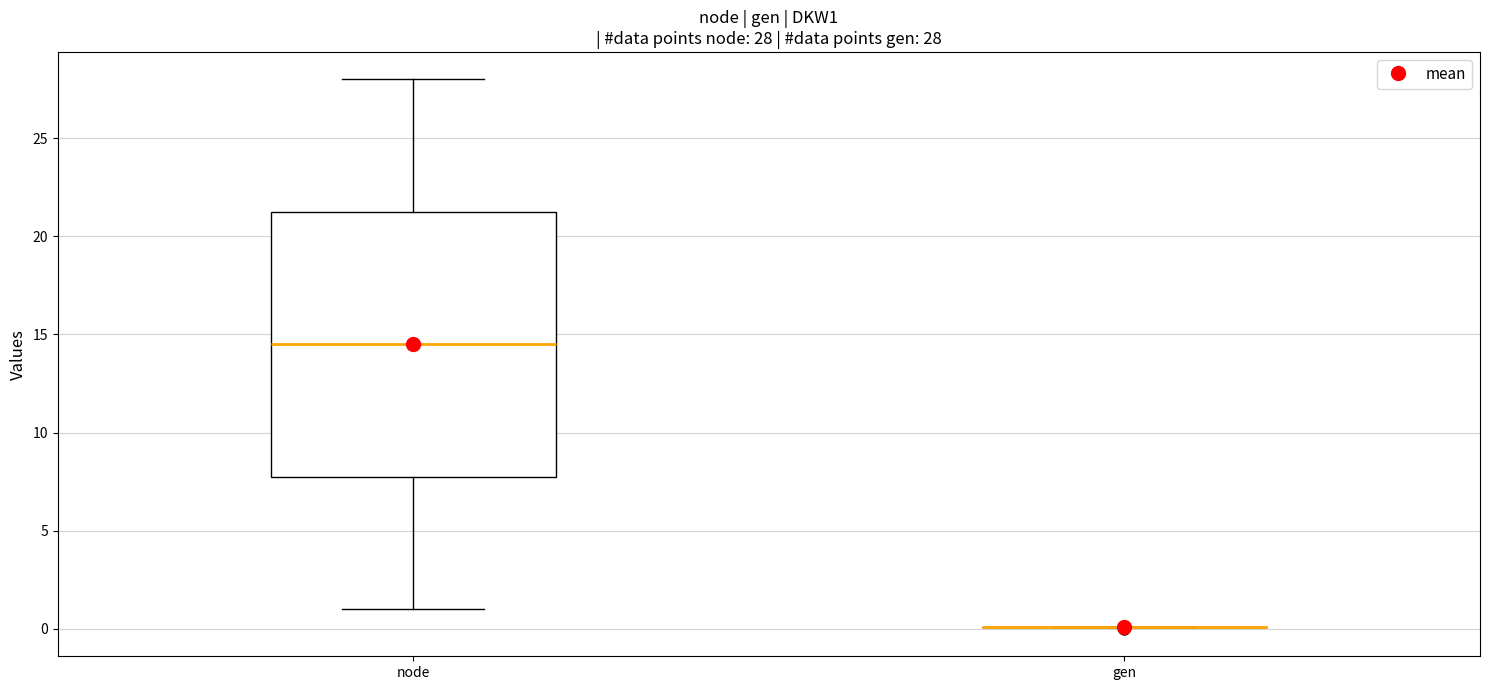

Which box is the tallest, from its lower edge to its upper edge?

node